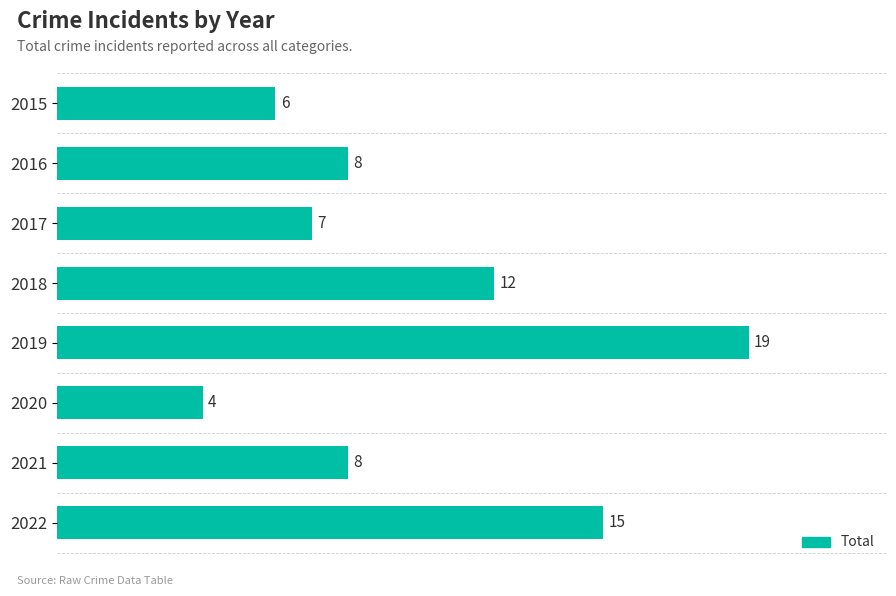

True or false: the data shows 15 at 2022.

True